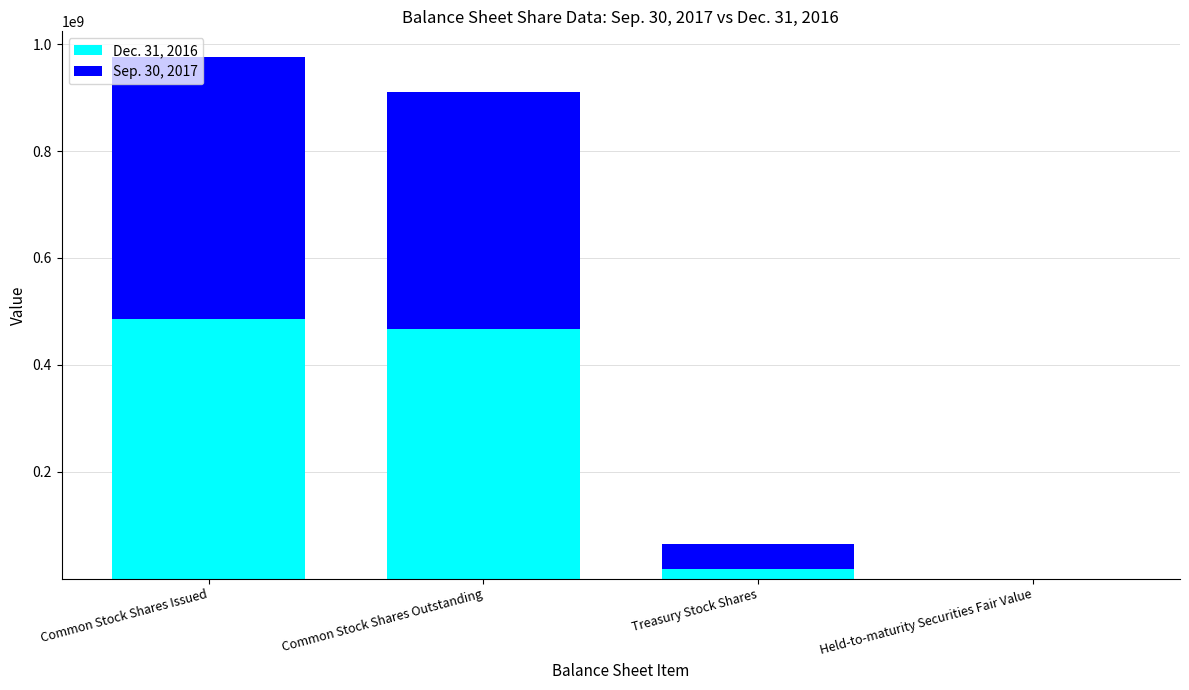

The value of Dec. 31, 2016 at Common Stock Shares Outstanding is 322228564. True or false?

False